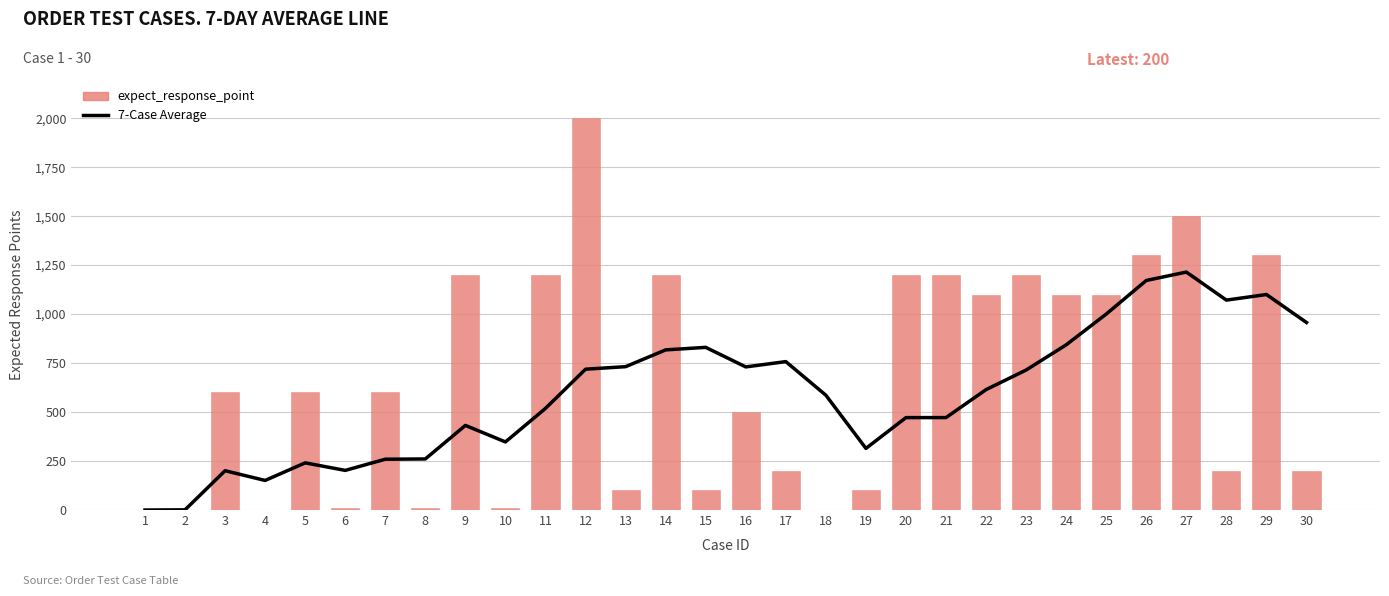

How many groups of bars are there?

30